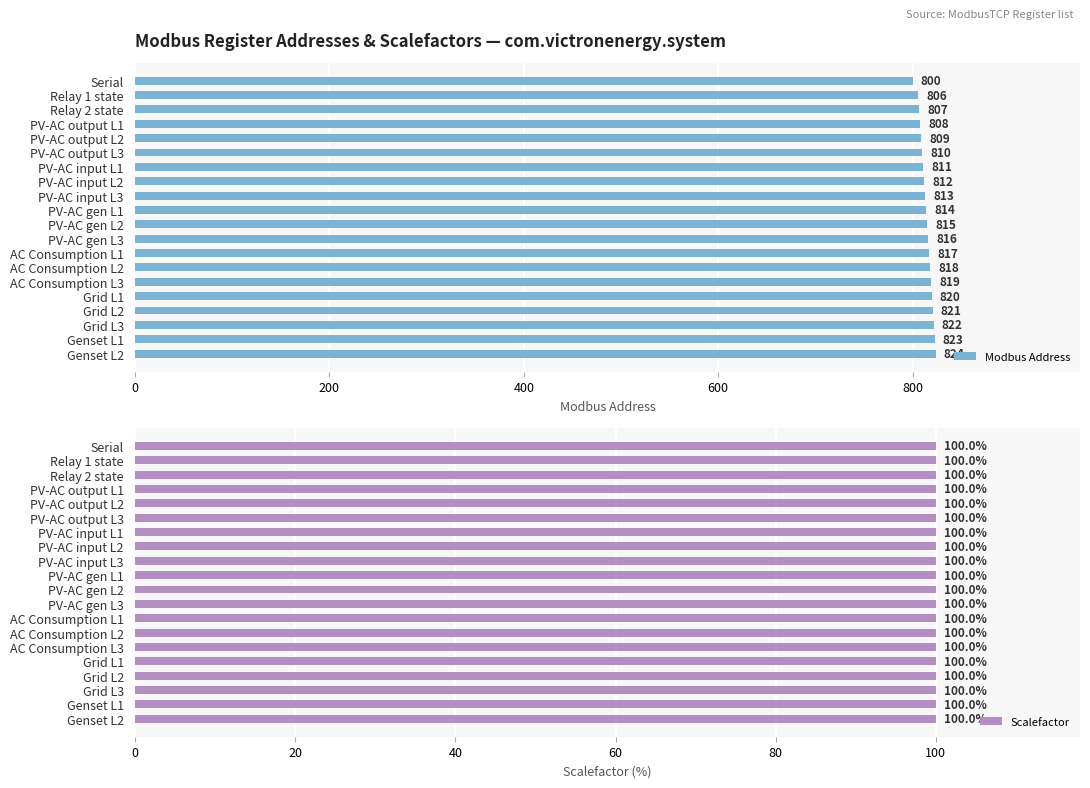

What is the difference between the maximum and minimum values in the Modbus Address series?

24